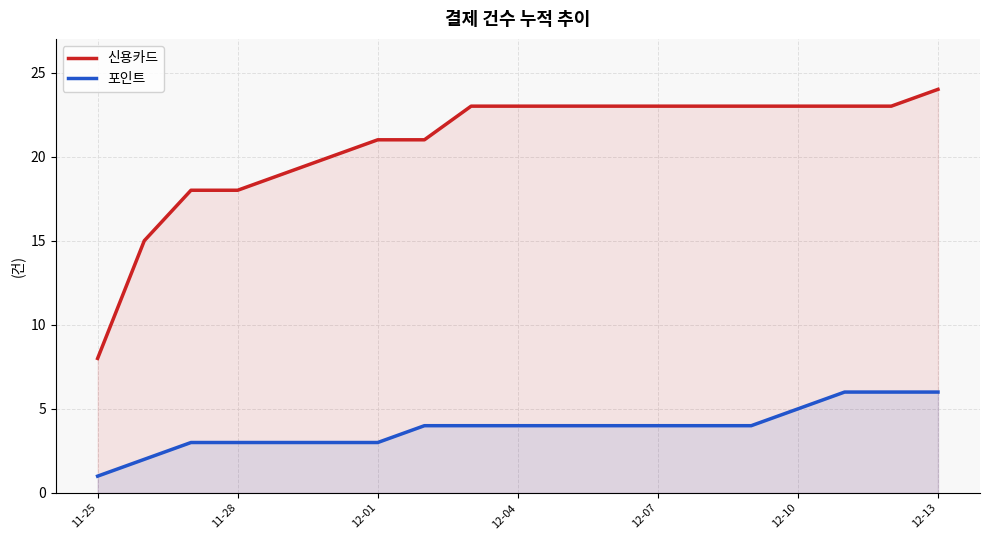

Reading left to right, transcribe all the data shown in this chart.

신용카드: 8	15	18	18	19	20	21	21	23	23	23	23	23	23	23	23	23	23	24
포인트: 1	2	3	3	3	3	3	4	4	4	4	4	4	4	4	5	6	6	6